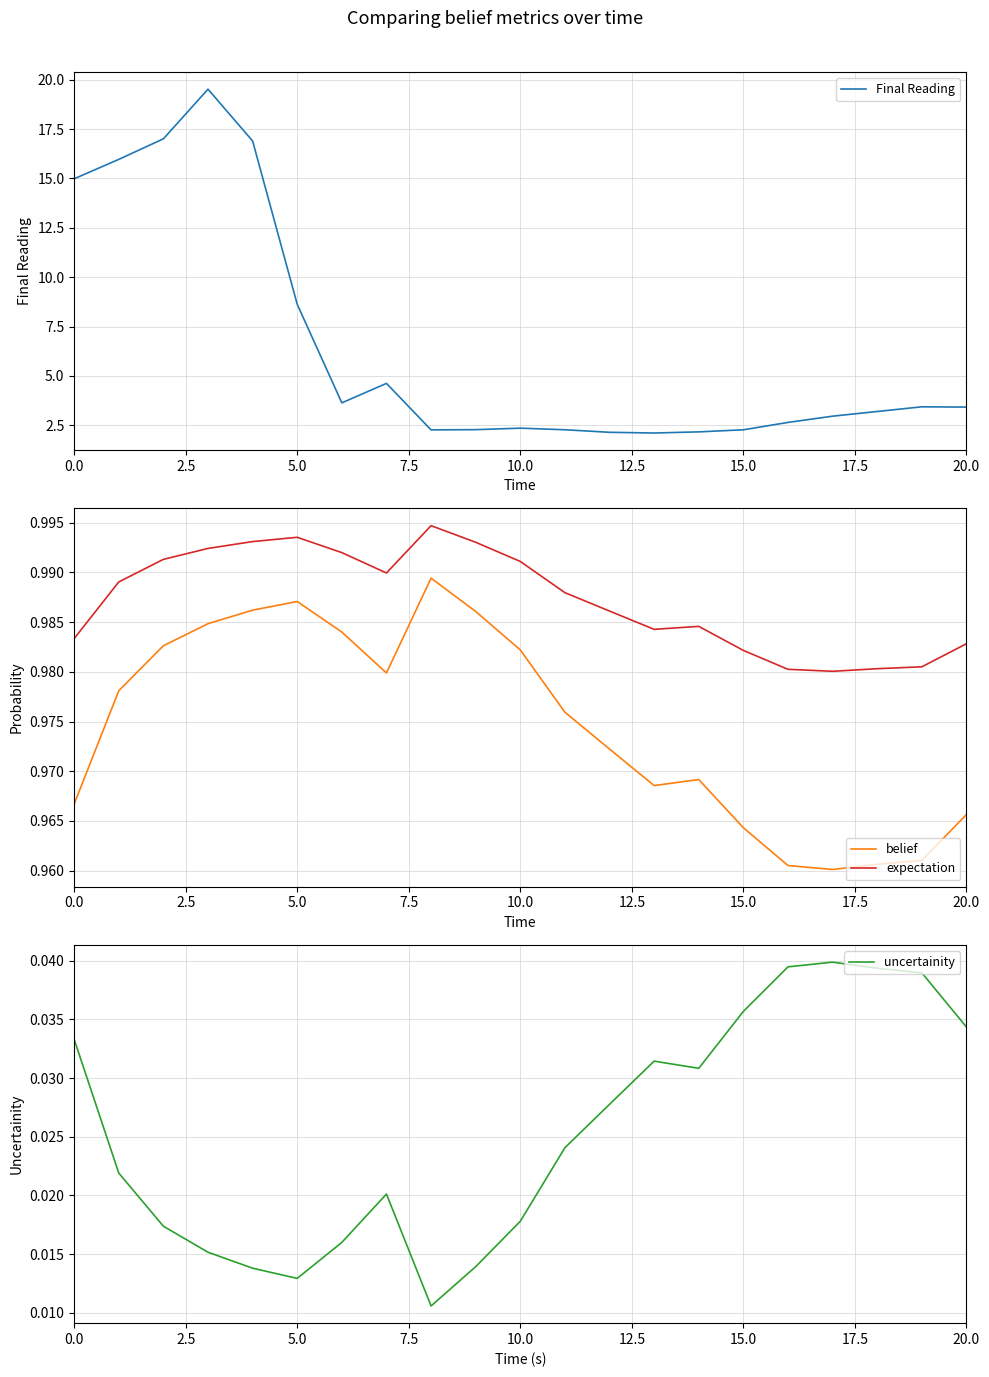

In belief, how many points are lower than both neighbors (excluding endpoints)?

3